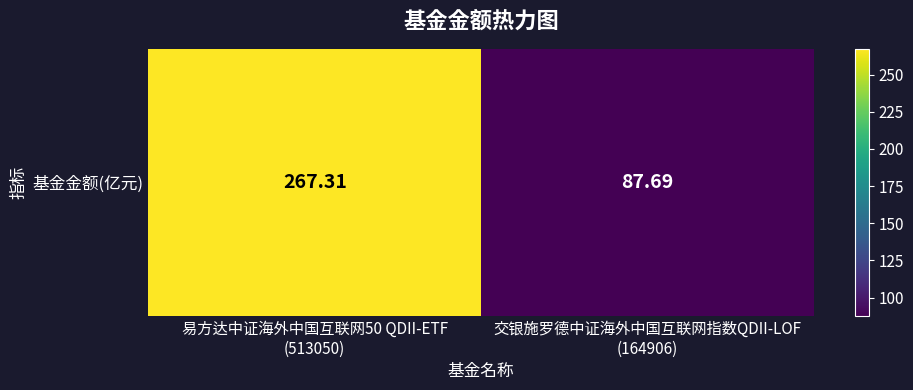

How many values are below 267?

1